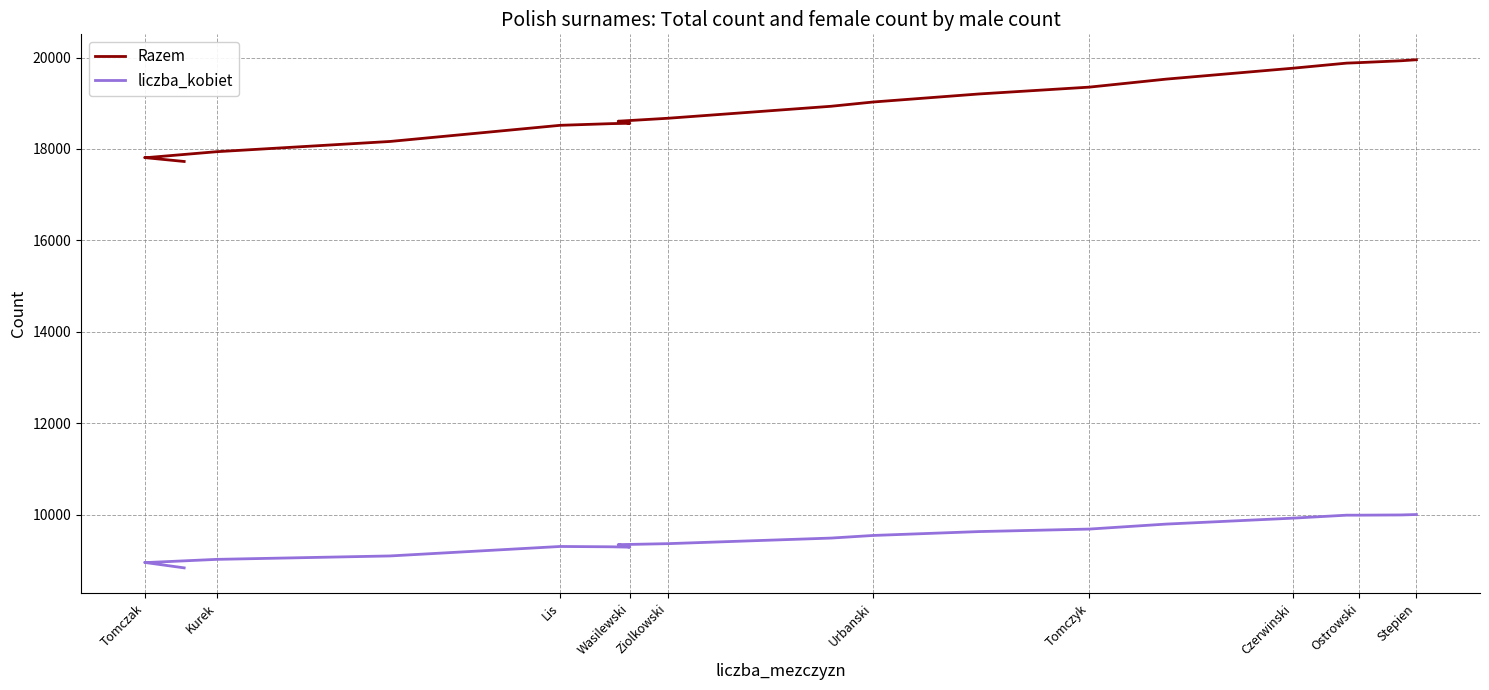

Does the chart have visible grid lines?

Yes